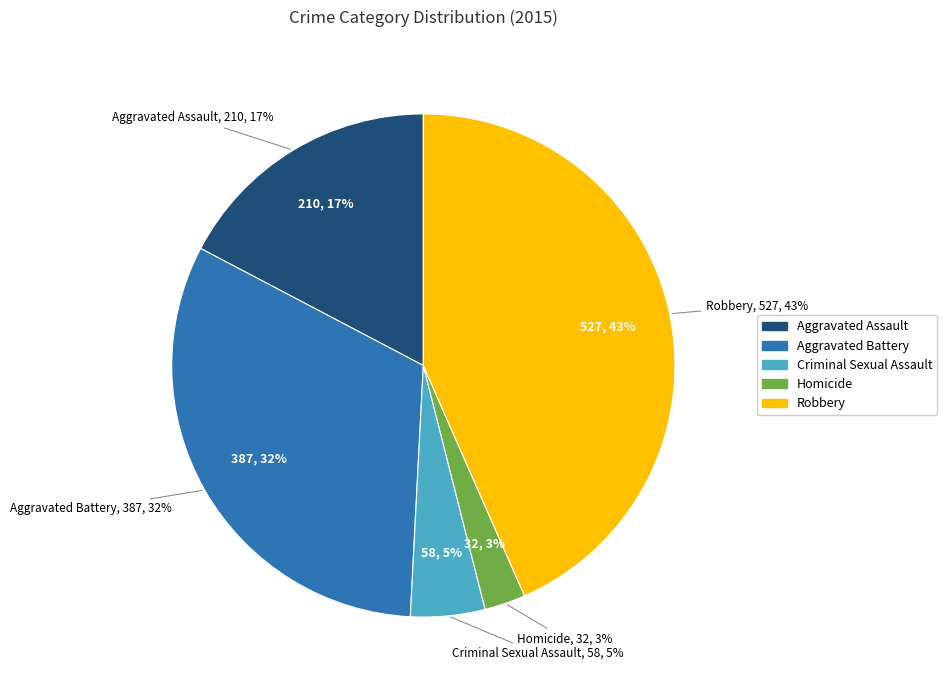

Does Aggravated Assault account for over 50% of the chart?

No